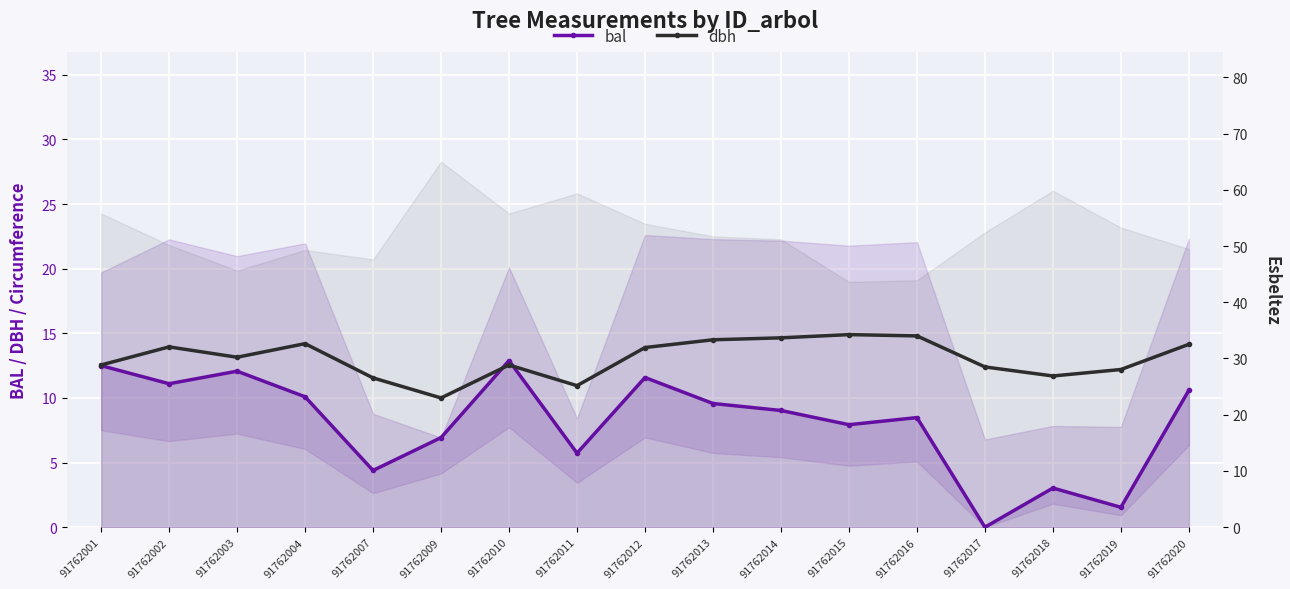

List the series in order of their overall mean, lowest first.

bal, dbh